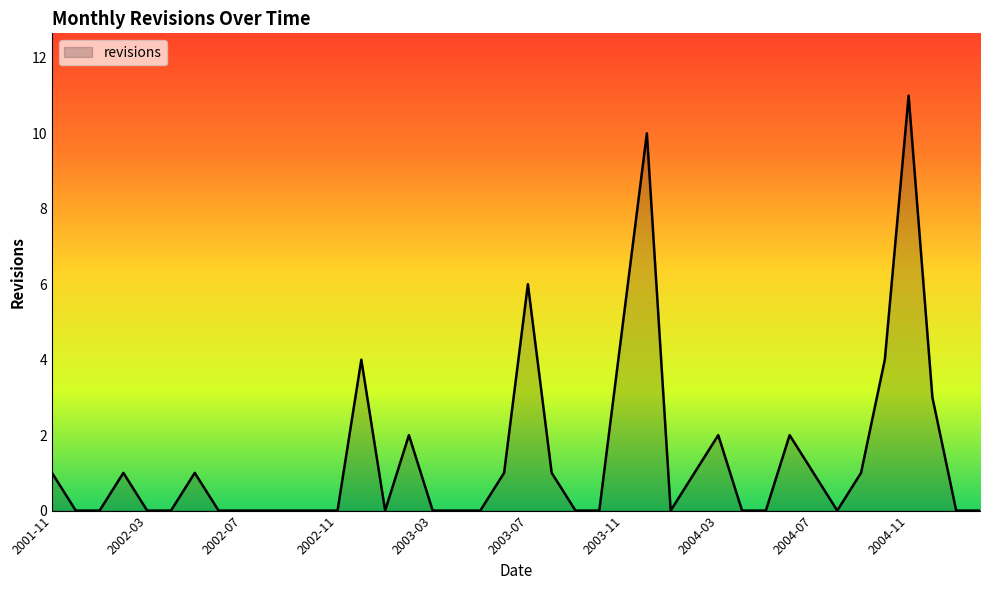

What is the greatest value displayed?

11